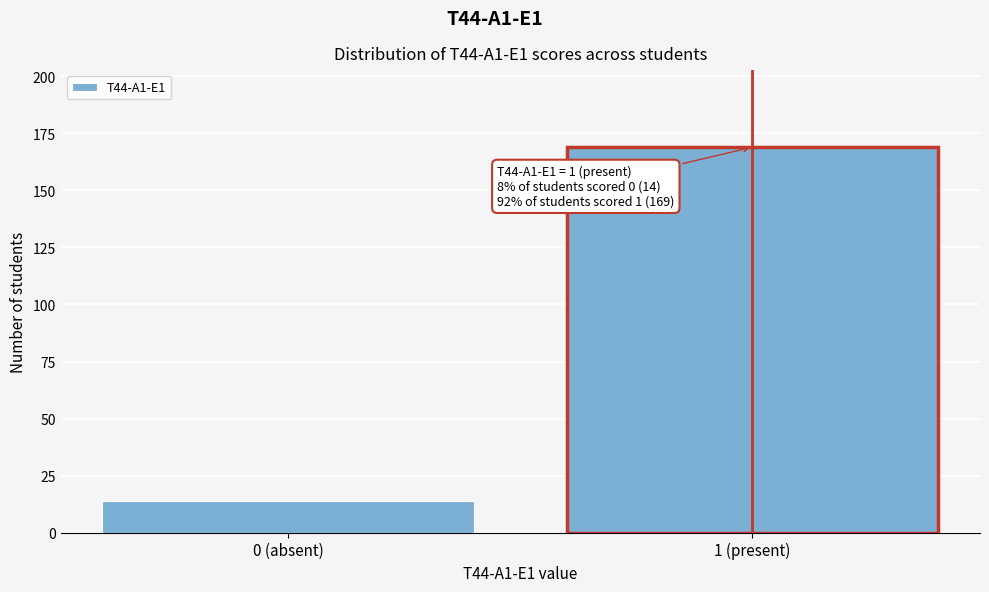

Reading left to right, what are all the values shown in this chart?

0 (absent)=14	1 (present)=169